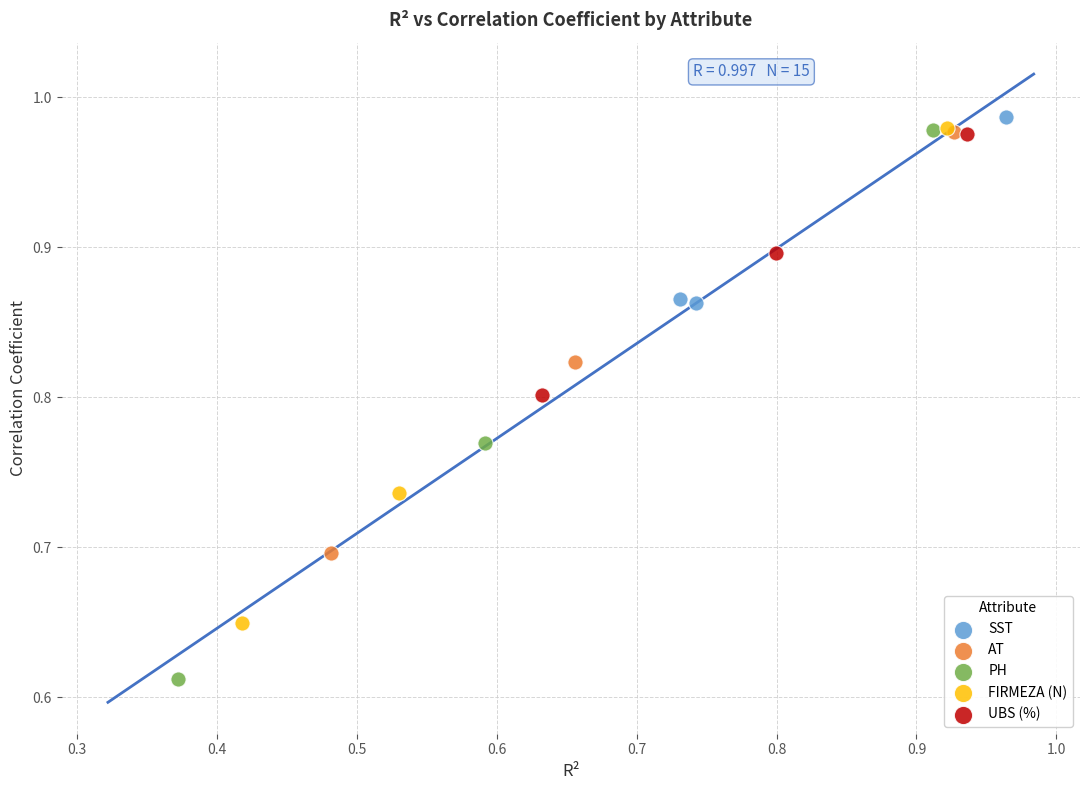

Which series contains the lowest Y value?

PH